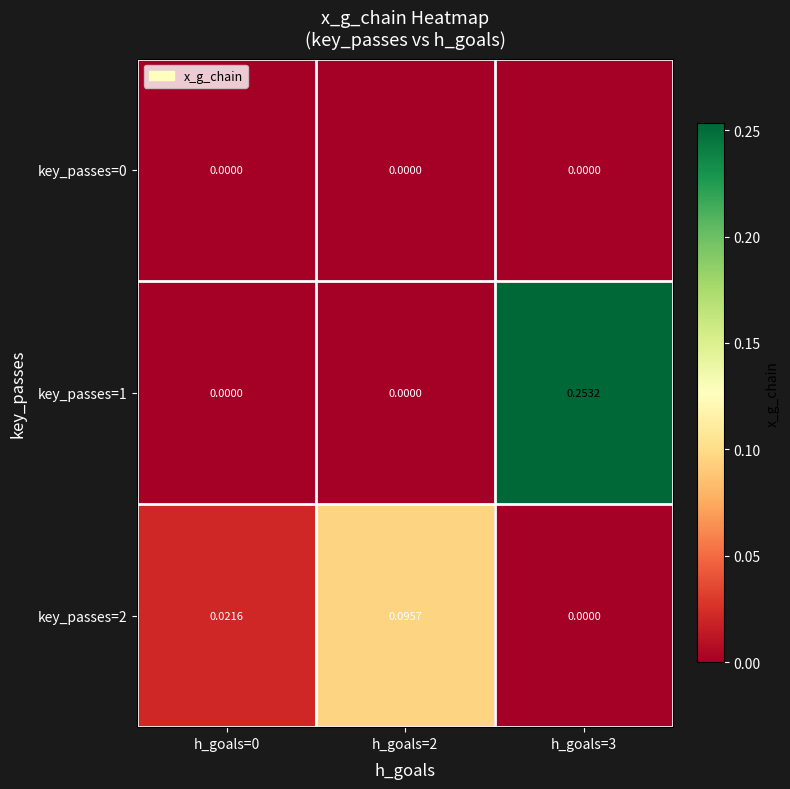

Which series has the widest spread of values?

key_passes=1